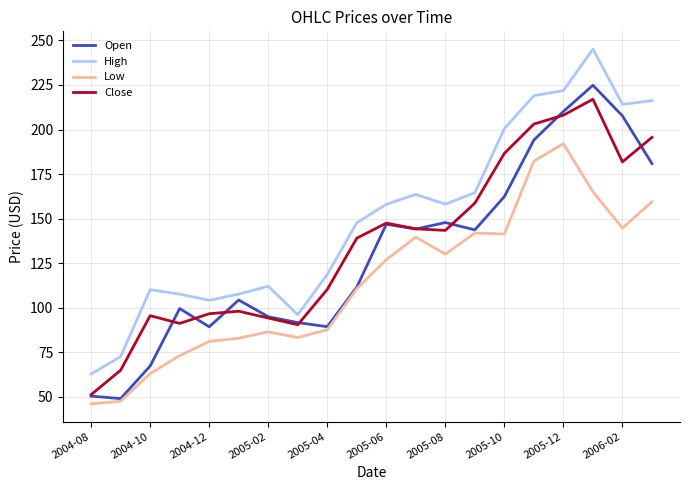

Rank the series by their average value, from lowest to highest.

Low, Open, Close, High